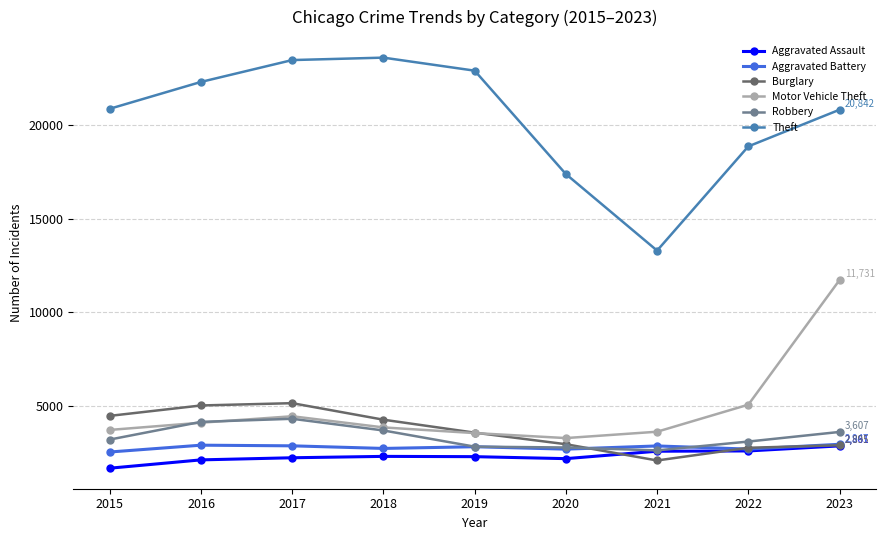

How many data points in Robbery are less than 3200?

4